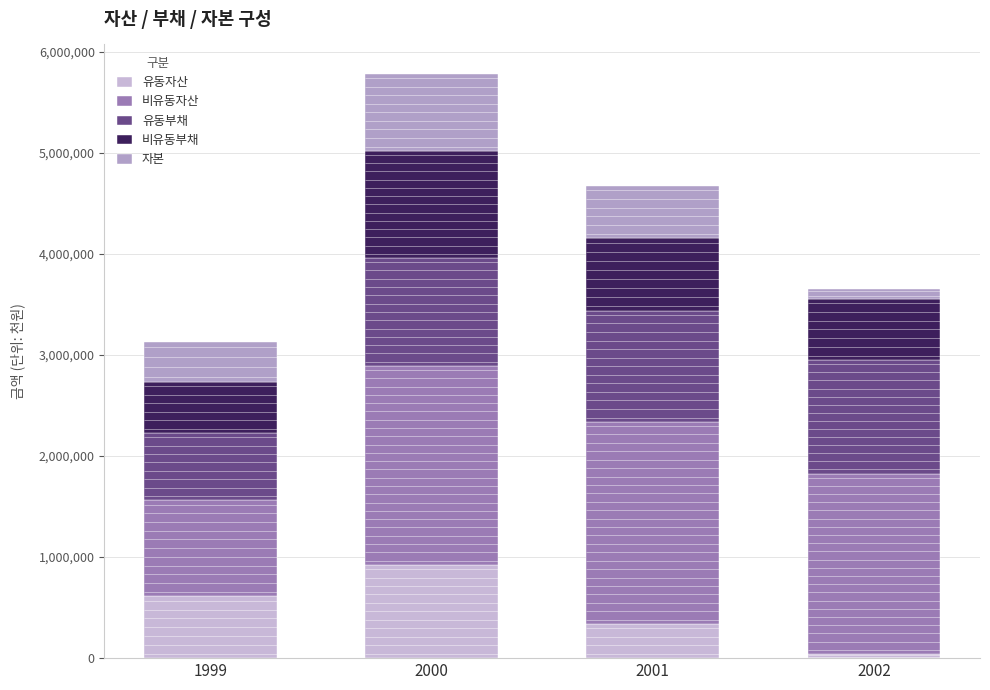

What is the difference between the maximum and minimum values in the 유동자산 series?

881180